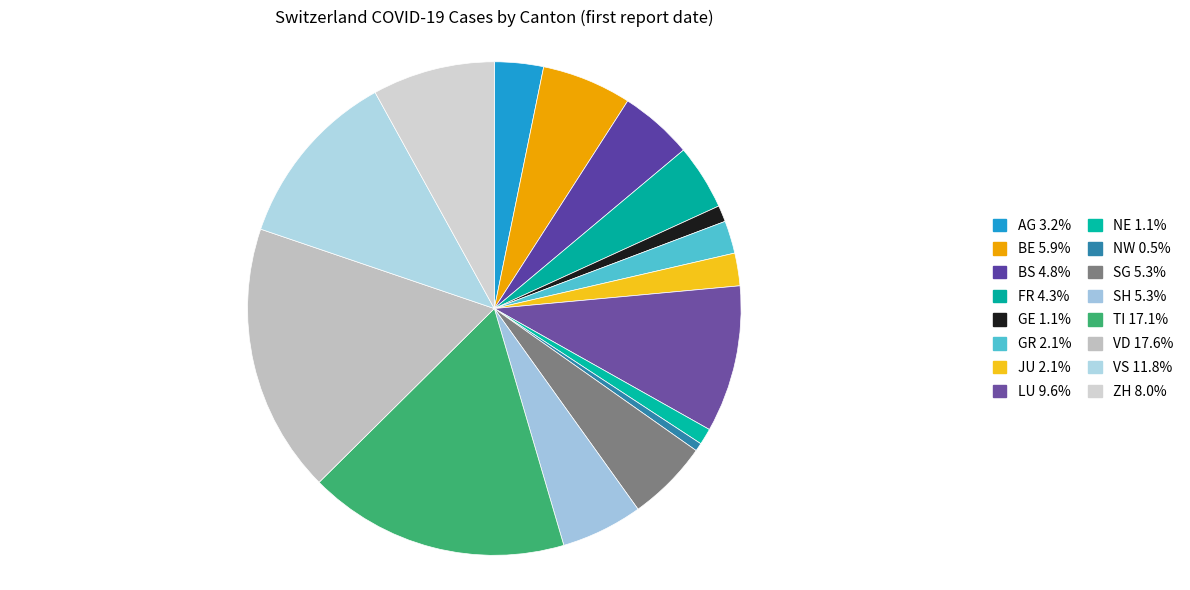

What is the smallest slice in the pie chart?

NW